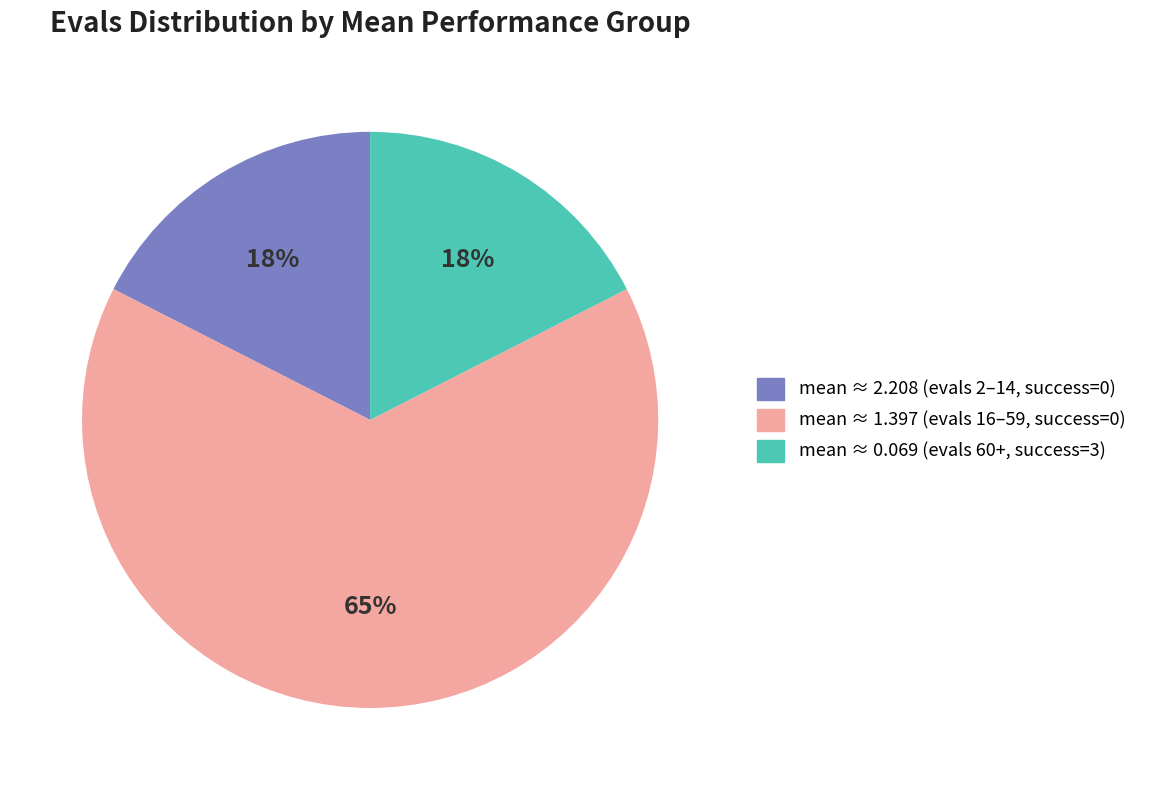

What percentage is the mean ≈ 1.397 (evals 16–59, success=0) slice, to the nearest percent?

65%